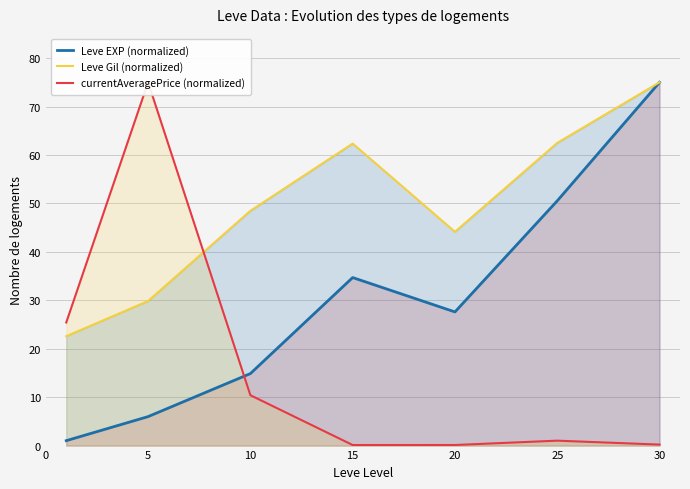

What is the total value across all series at 15?

97.2